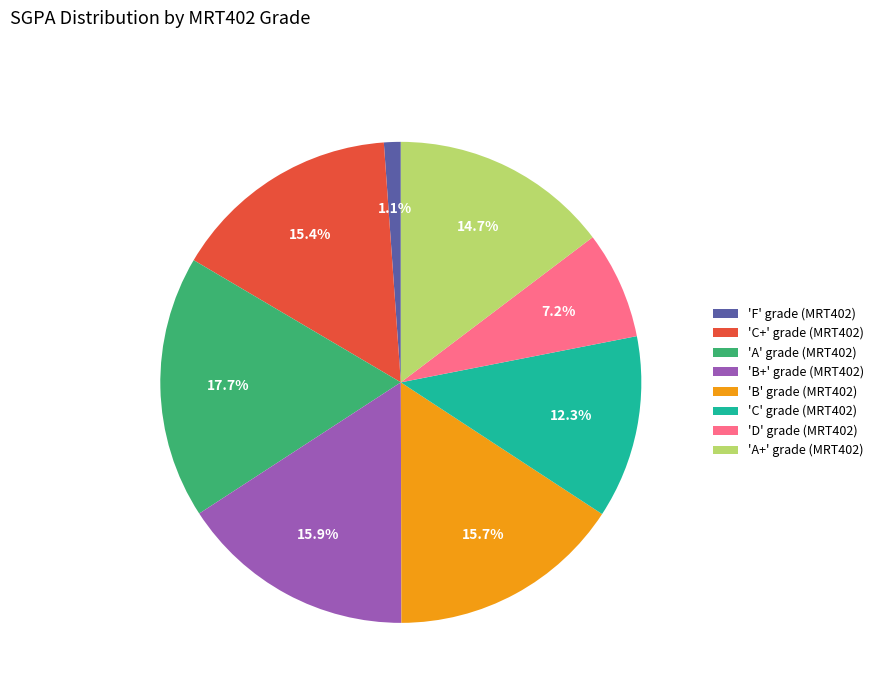

How much of the chart is everything except 'A' grade (MRT402)?

82.3%